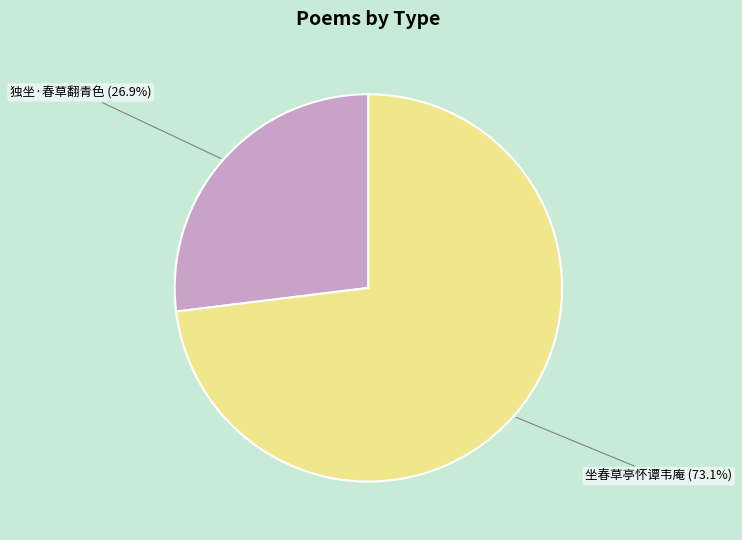

To the nearest percent, what is the average slice percentage?

50%